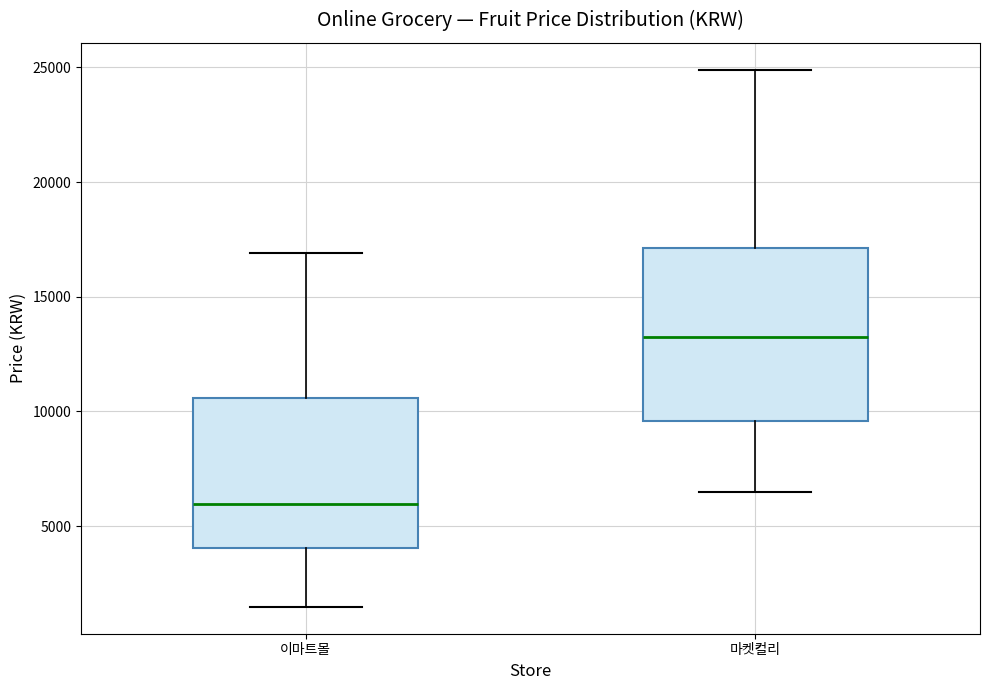

Reading left to right, read every box against the y-axis: the position of its median line, the range the box covers, and the ends of its whiskers. The values are not printed on the chart, so give them approximately, as read against the axis.

이마트몰: median 6000, box 4000 to 10500, whiskers 1500 to 17000
마켓컬리: median 13500, box 9500 to 17000, whiskers 6500 to 25000